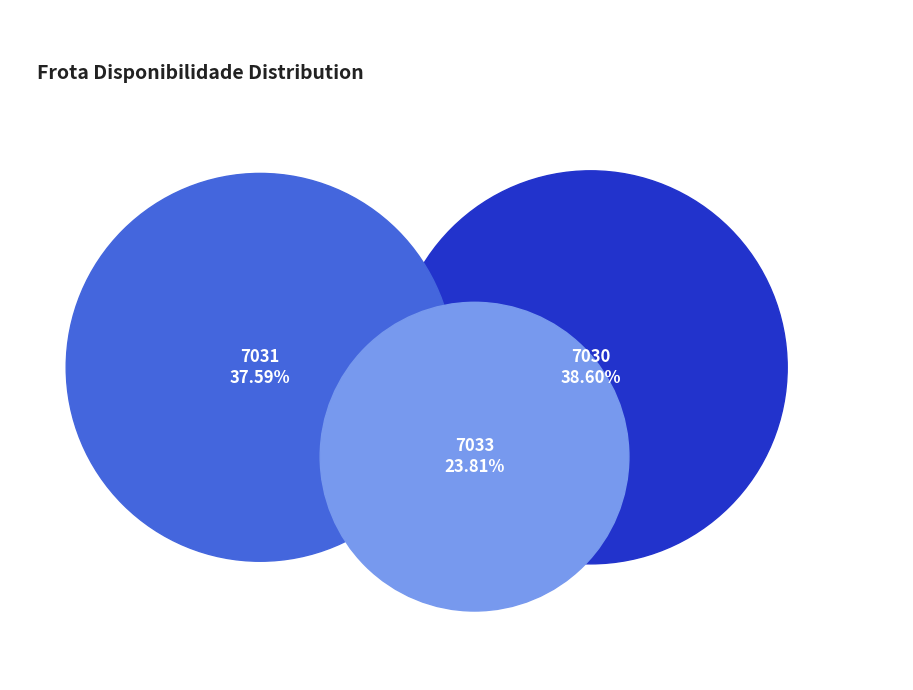

Combined, what portion of the pie is 7033 and 7031?

61.4%